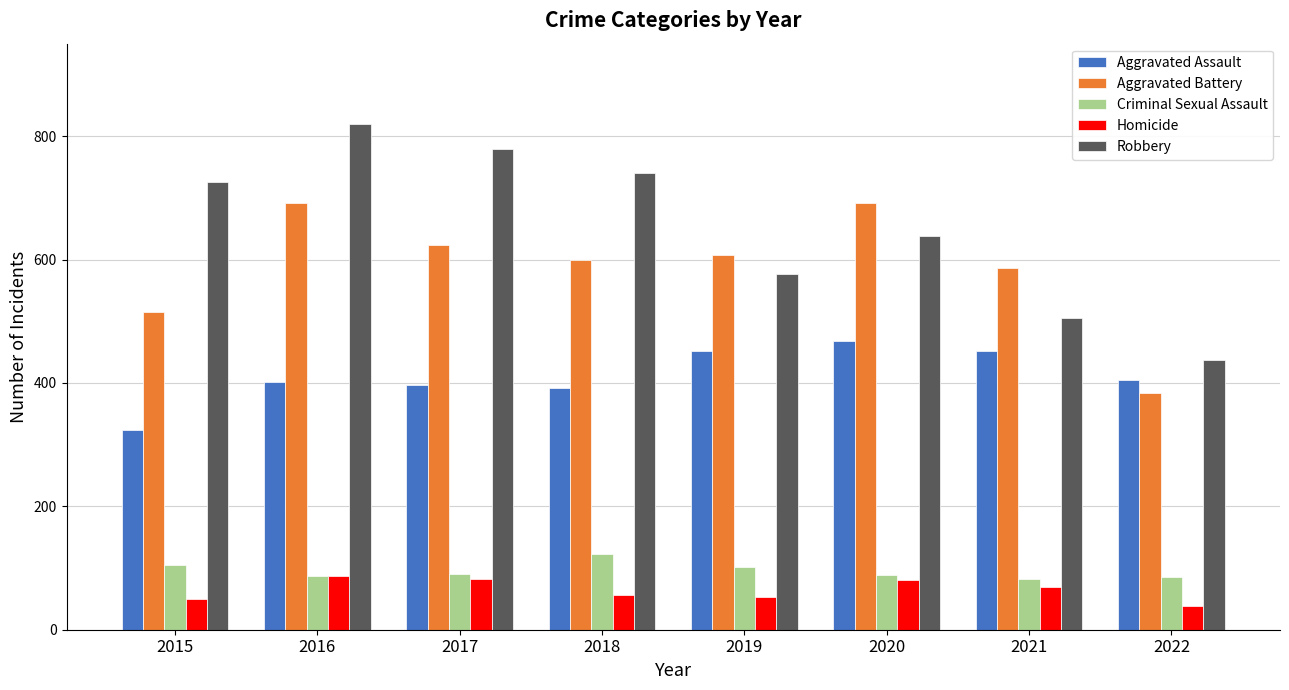

What is the difference between the highest and lowest values at 2020?

610